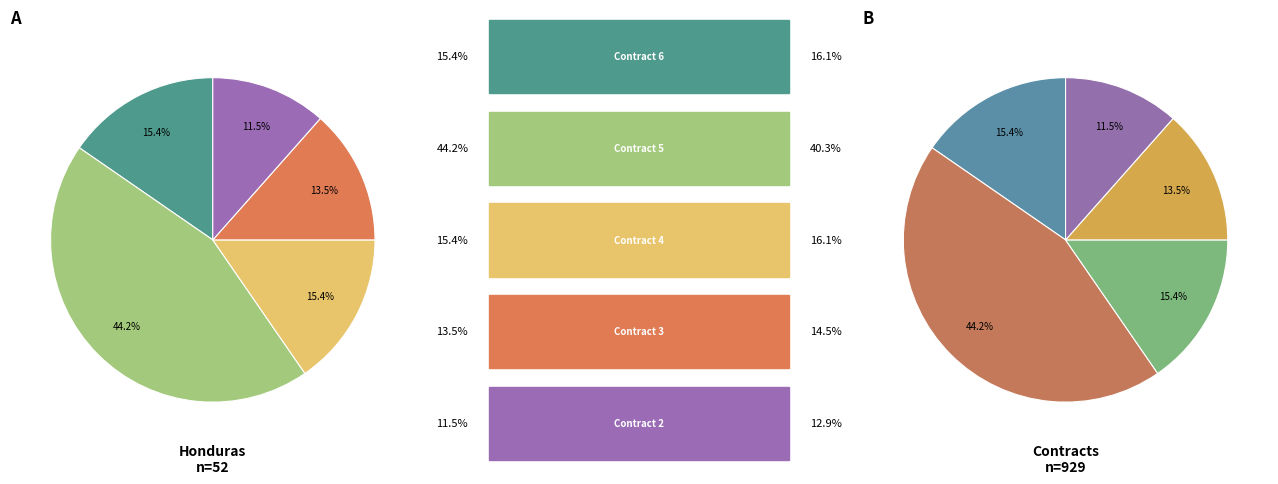

To the nearest percent, what is the difference between the largest and smallest slice percentages?

33%